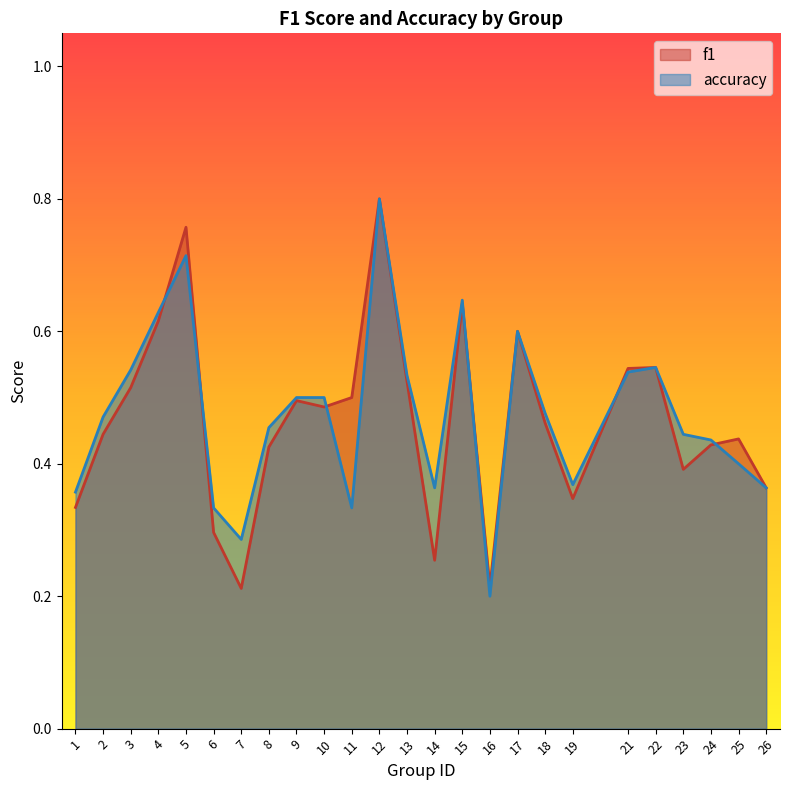

What is the sum of all f1 values?

11.6